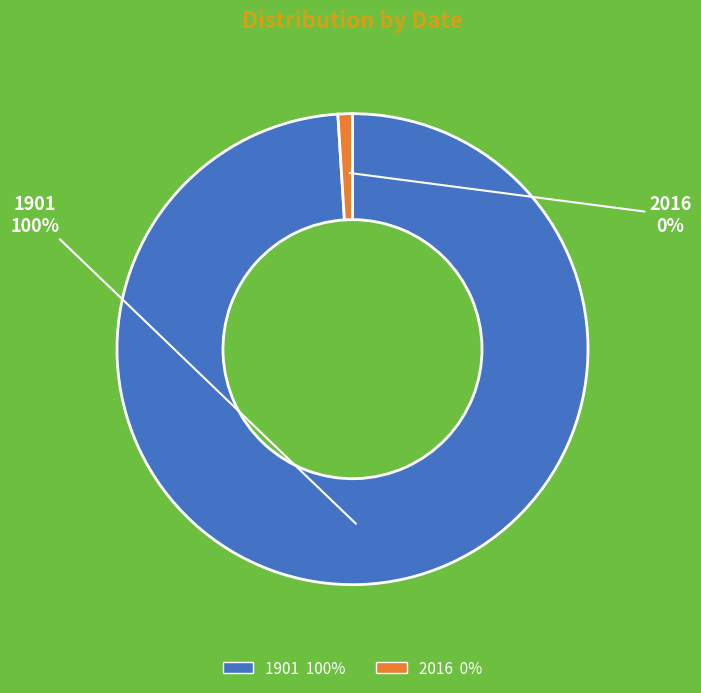

What is the total percentage of 2016 and 1901?

100.0%